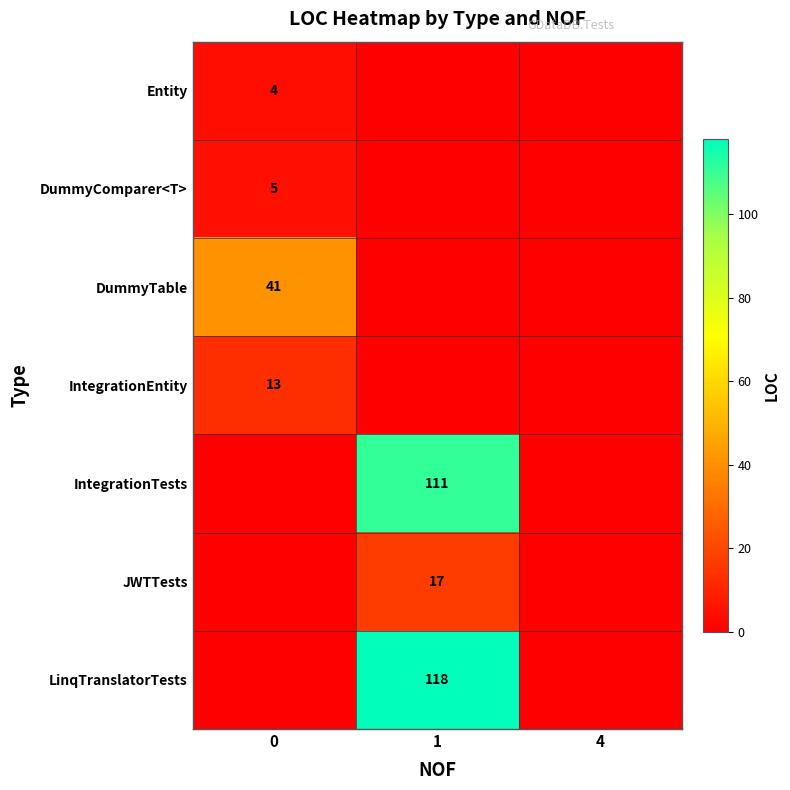

The Entity series shows 2 at 0. True or false?

False